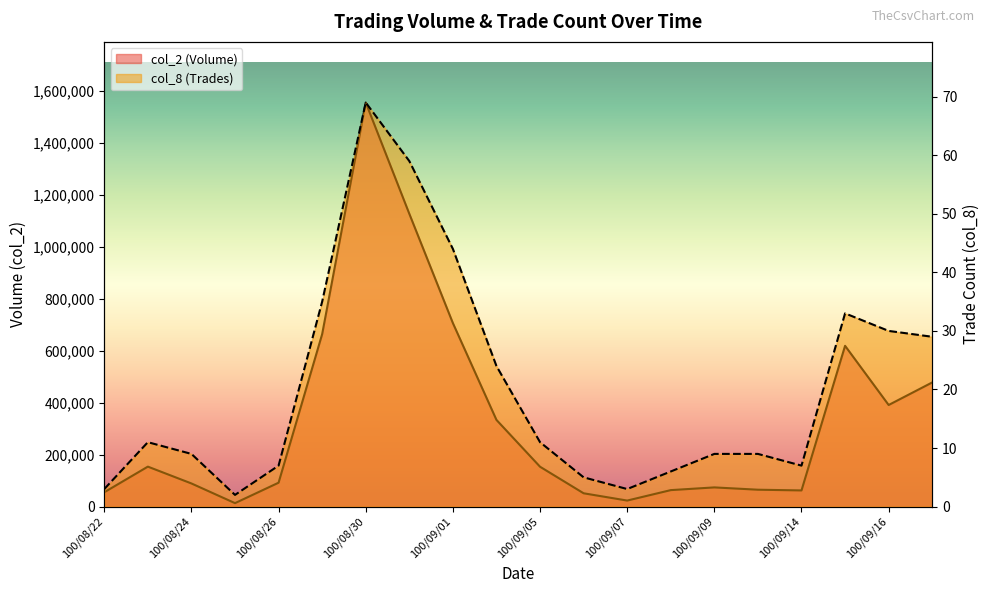

Rank the series by their maximum value, from lowest to highest.

col_8 (Trades), col_2 (Volume)